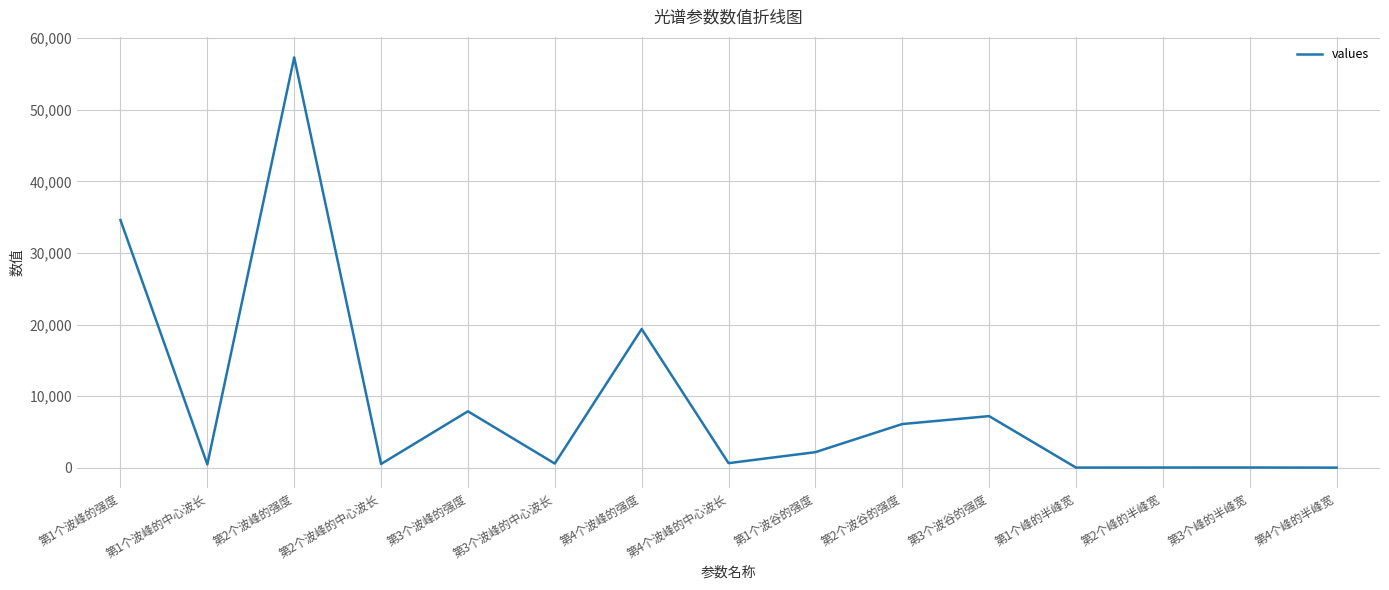

Is it true that the value at 第4个波峰的中心波长 is 637.1?

True